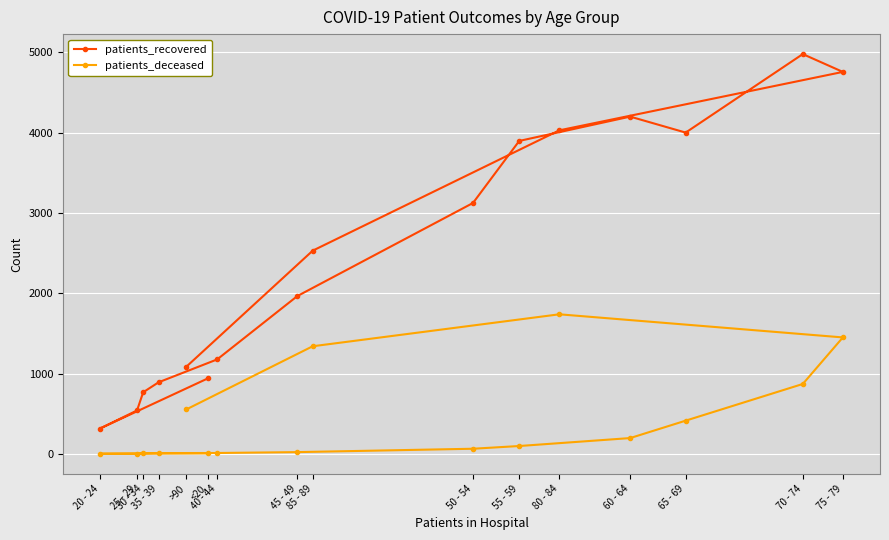

What is the difference between the maximum and minimum values in the patients_recovered series?

4665